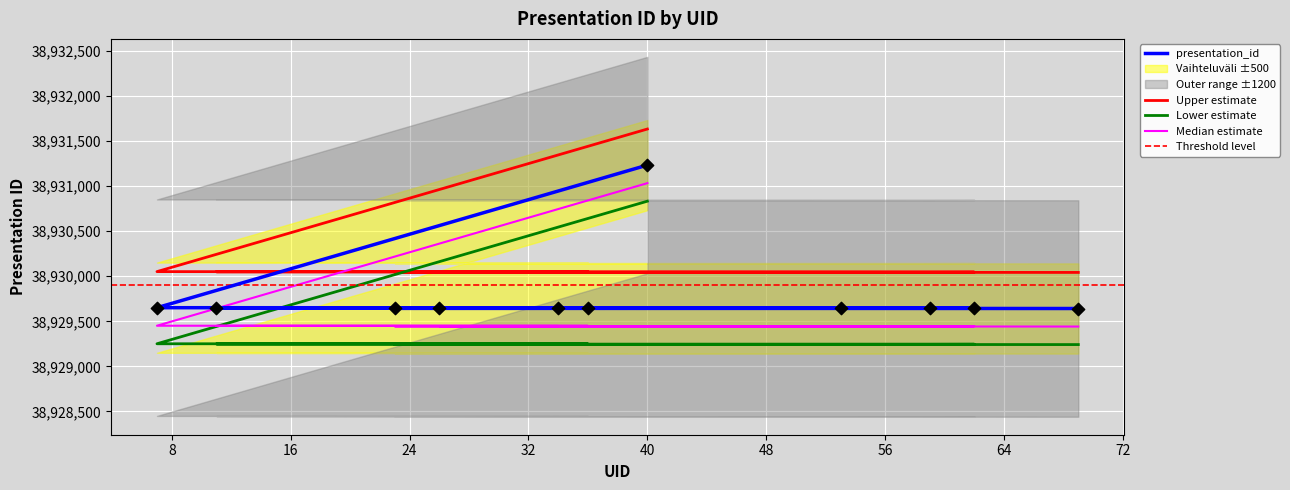

Which has a higher value, 40 or 62?

40